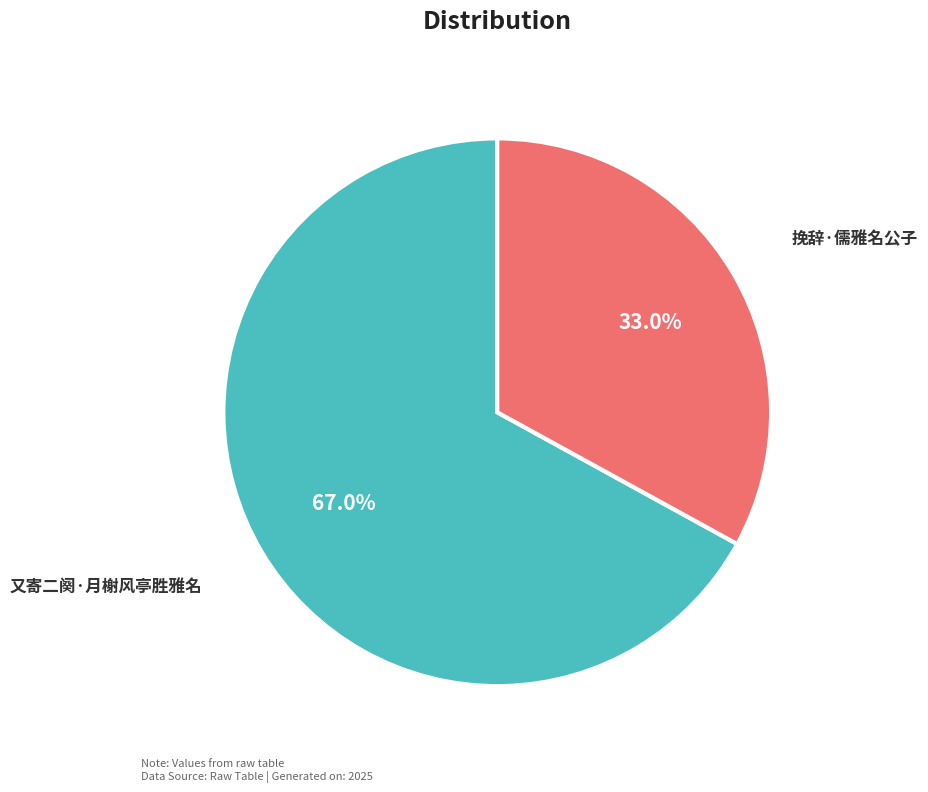

Count the number of slices in the pie.

2